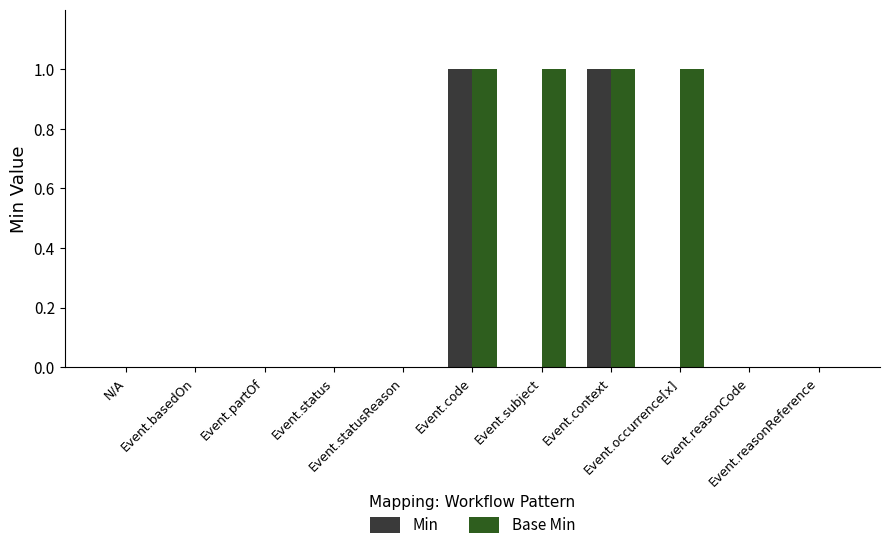

Which series has the largest total across all categories?

Base Min